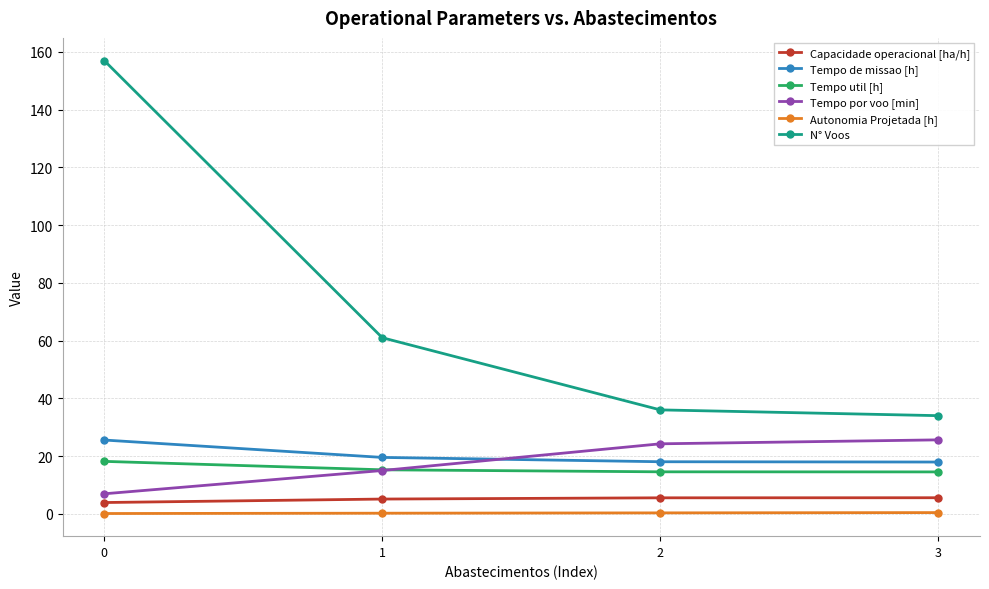

True or false: Autonomia Projetada [h] has more than 2 points higher than both neighbors.

False